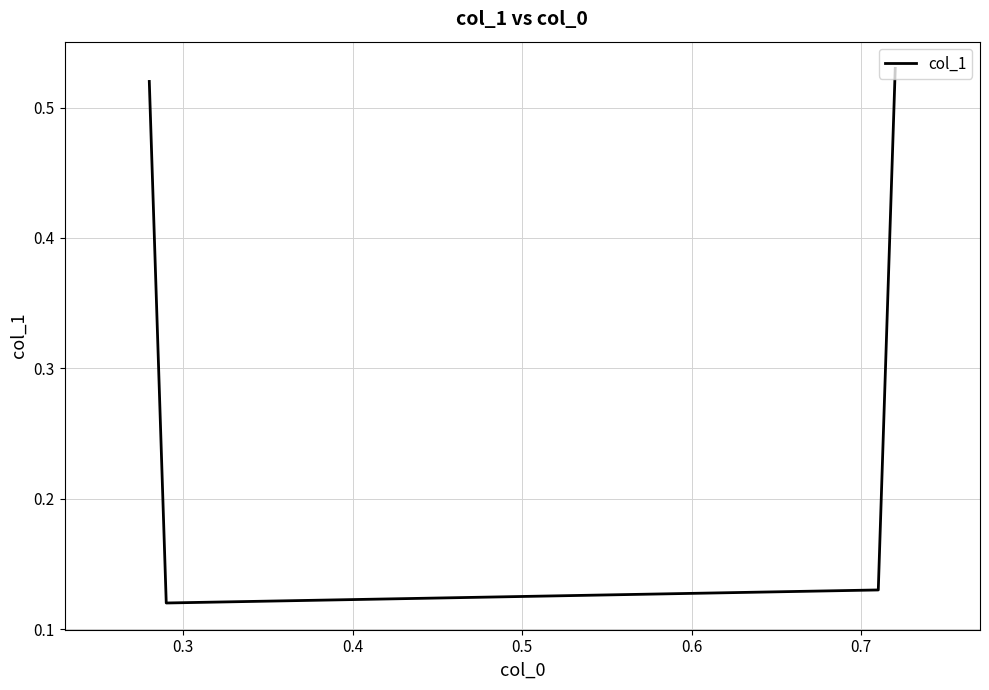

How many values are between 0 and 1?

4